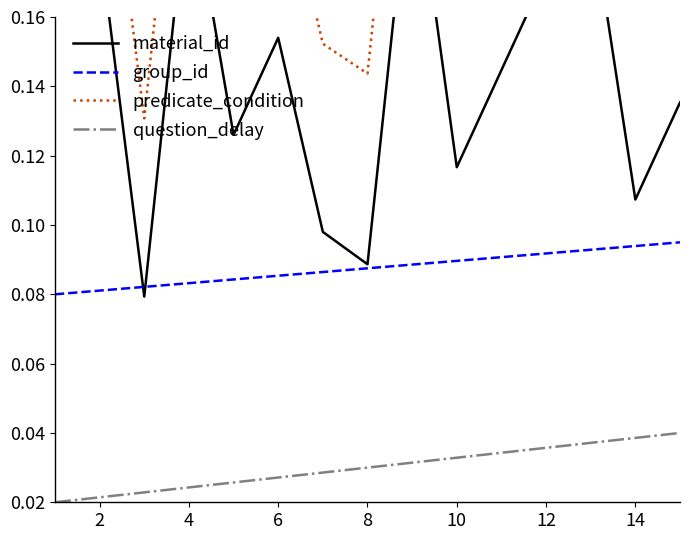

Does the chart display data point markers on the line(s)?

No